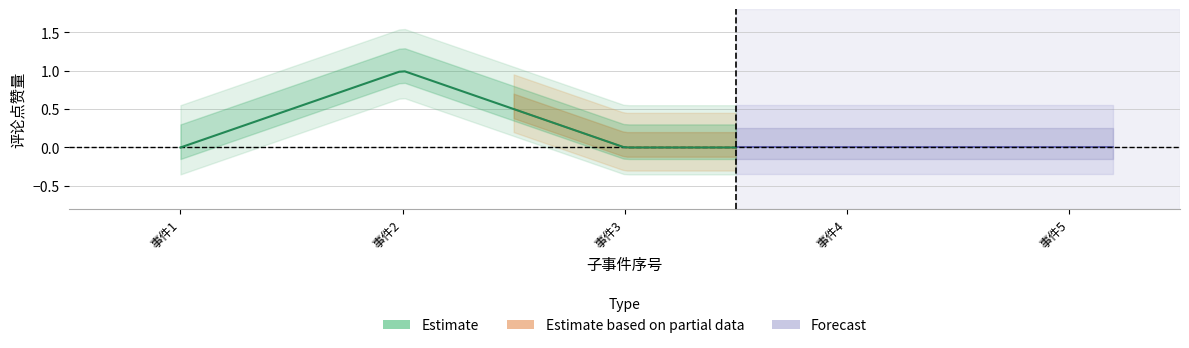

True or false: the data shows 1 at 东契奇39+10空砍.

False